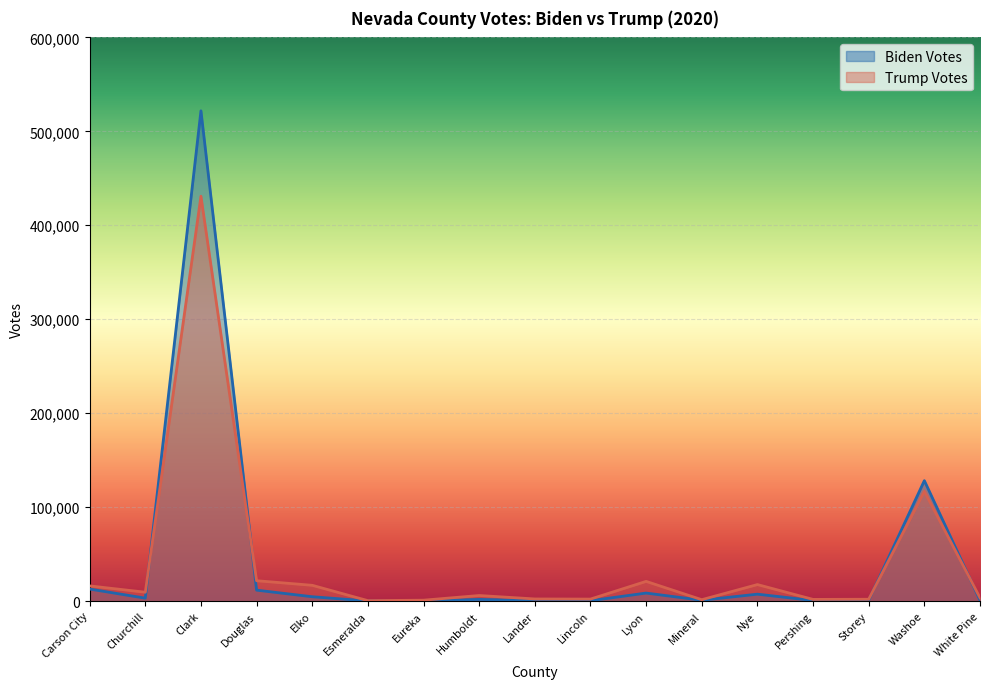

What are all the series names shown in the legend?

Biden Votes, Trump Votes